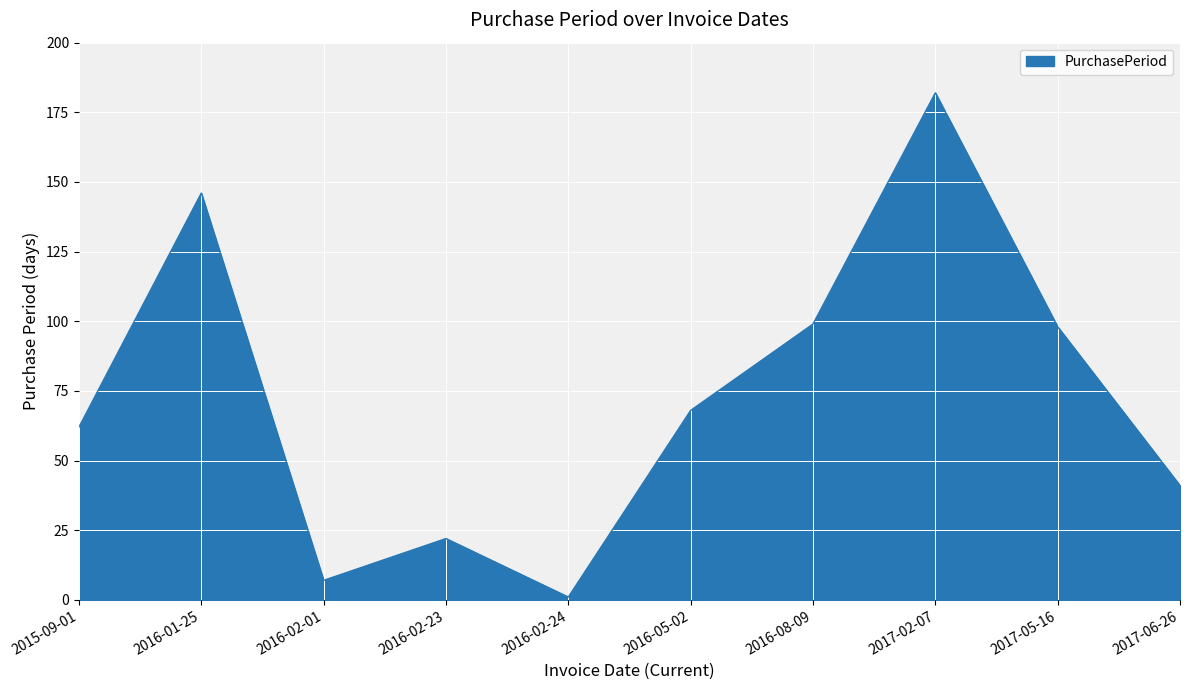

Does the chart have visible grid lines?

Yes